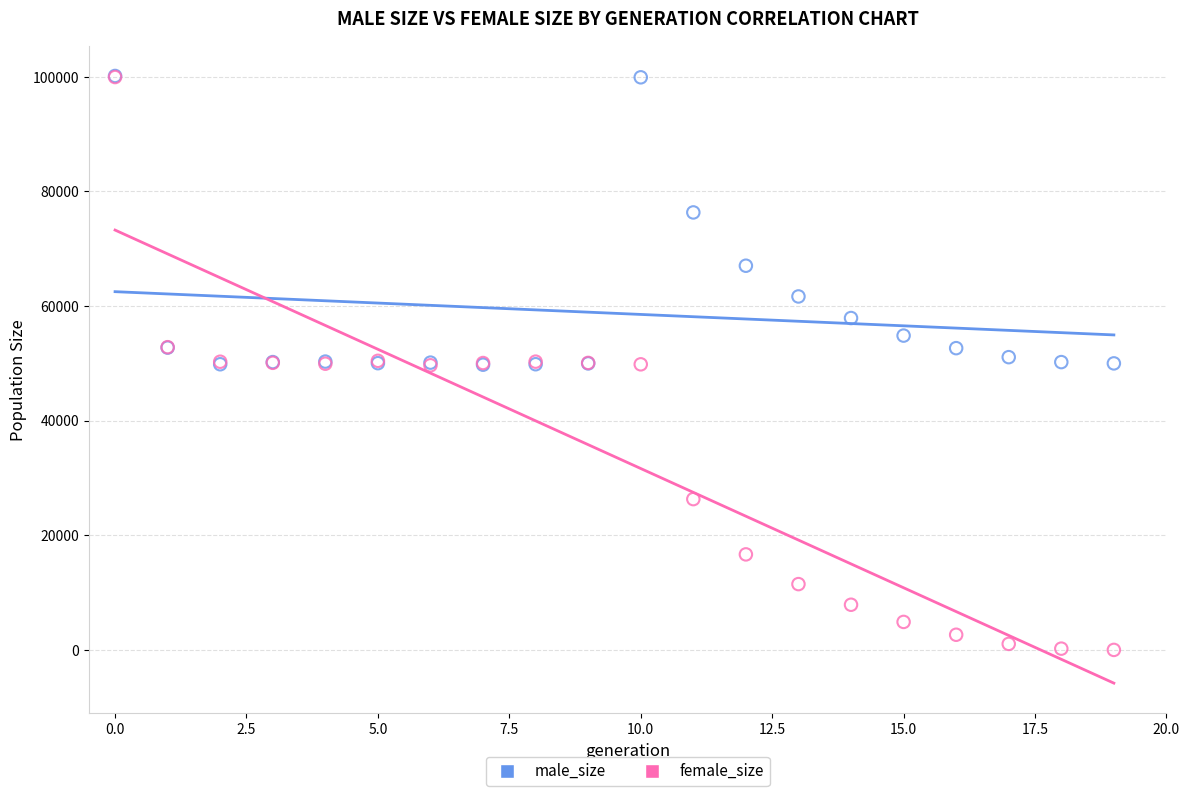

What are all the series names shown in the legend?

male_size, female_size